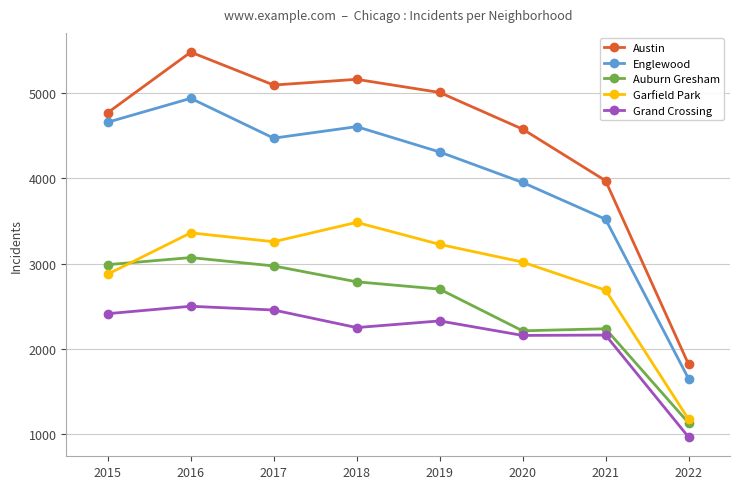

Count the number of categories in the chart.

8